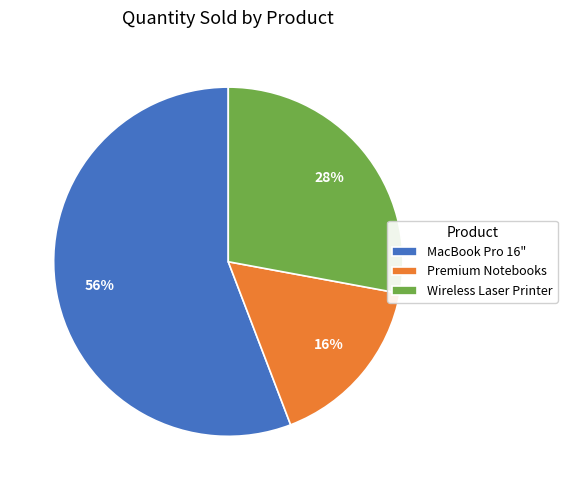

Between MacBook Pro 16" and Premium Notebooks, which is larger?

MacBook Pro 16"